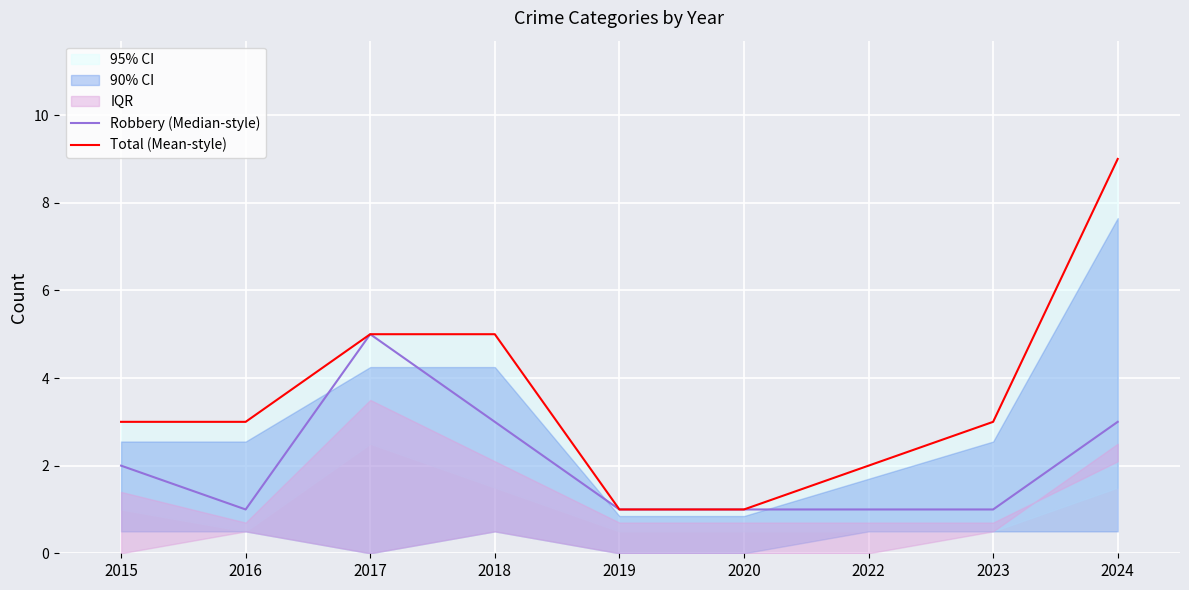

The Total (Mean-style) series shows 8 at 2018. True or false?

False